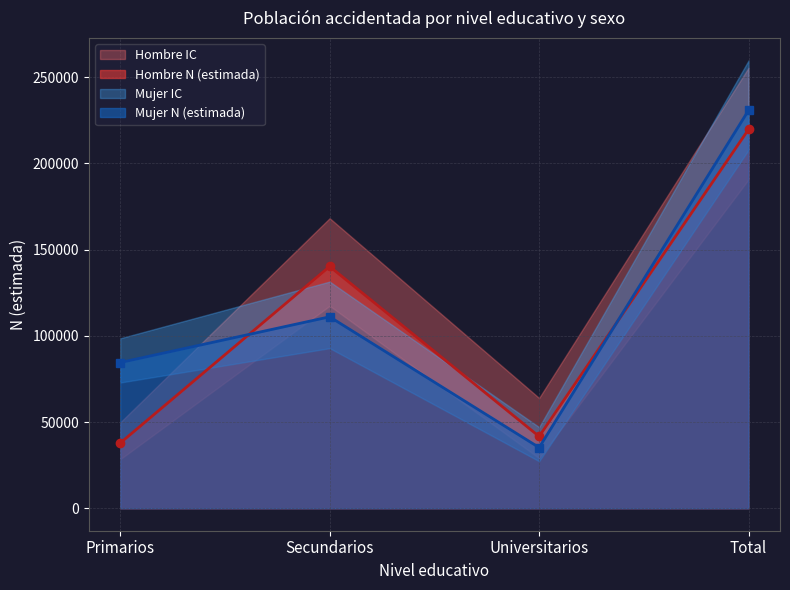

At which label is Mujer N (lim sup) closest to 153385?

Secundarios